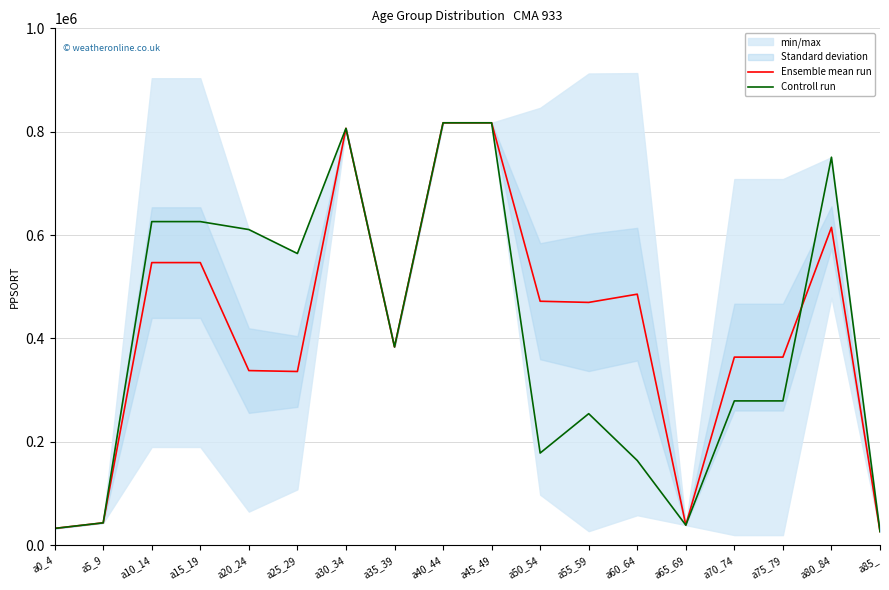

At which label is Controll run closest to 421751?

a35_39